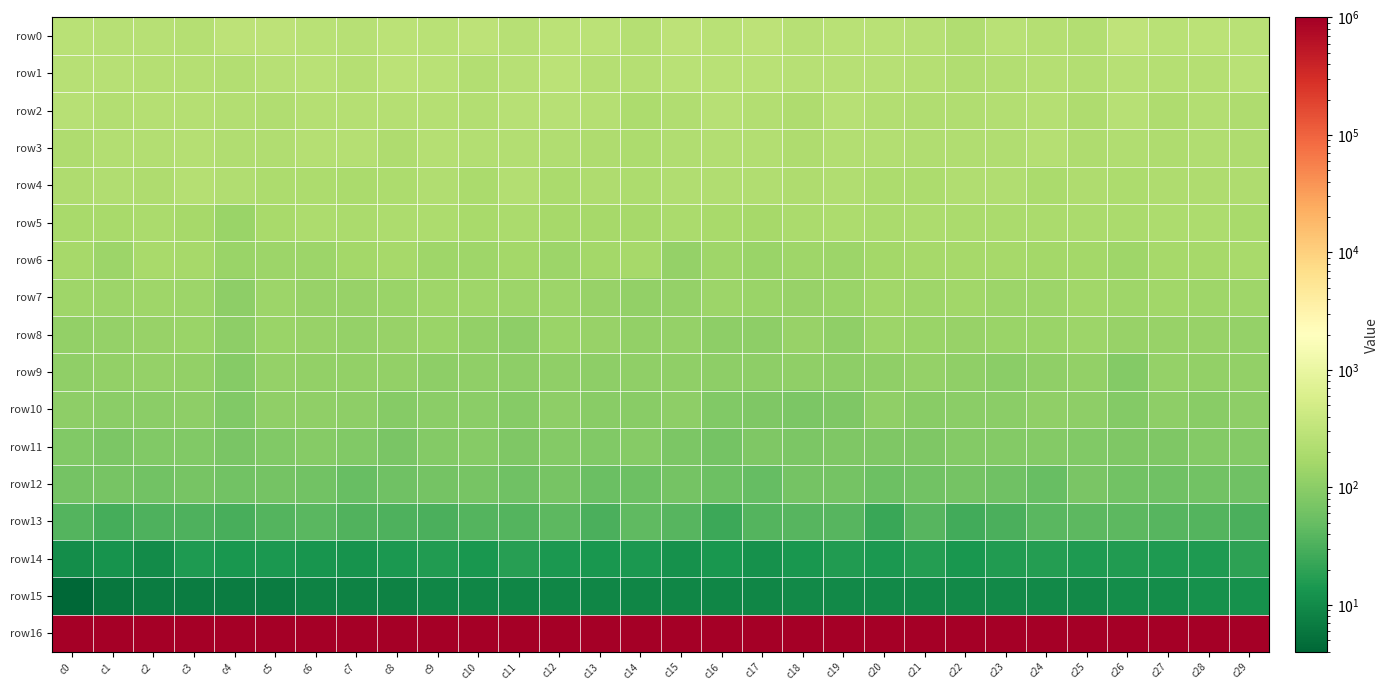

What is the difference between the highest and lowest values at c25?

999990.1